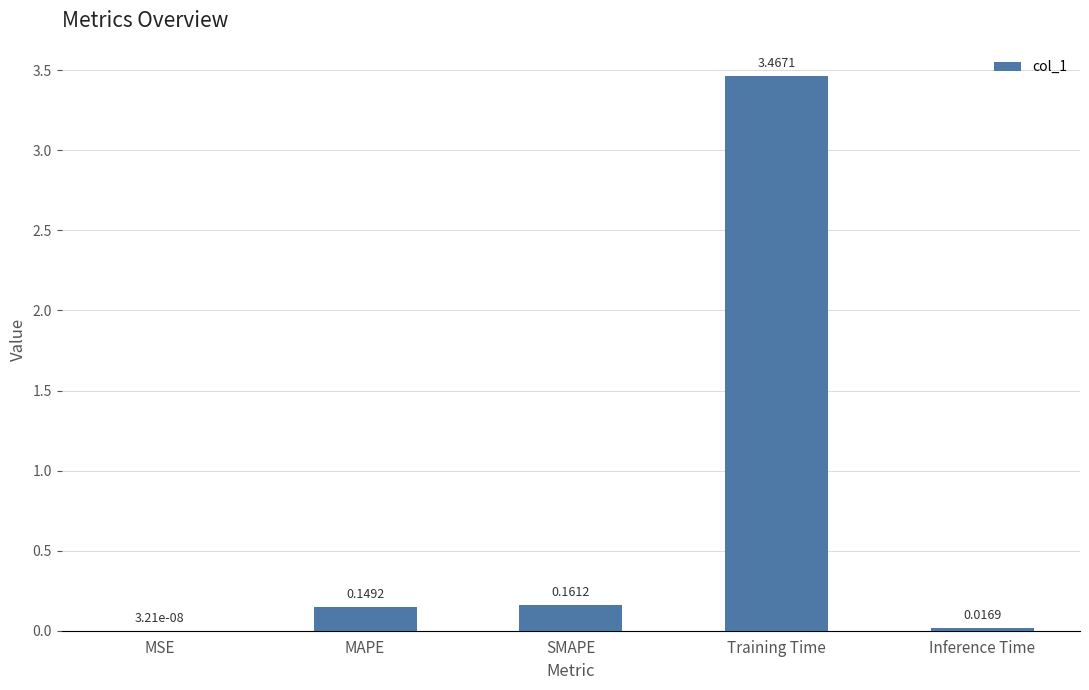

Which category has the highest value across all series?

Training Time